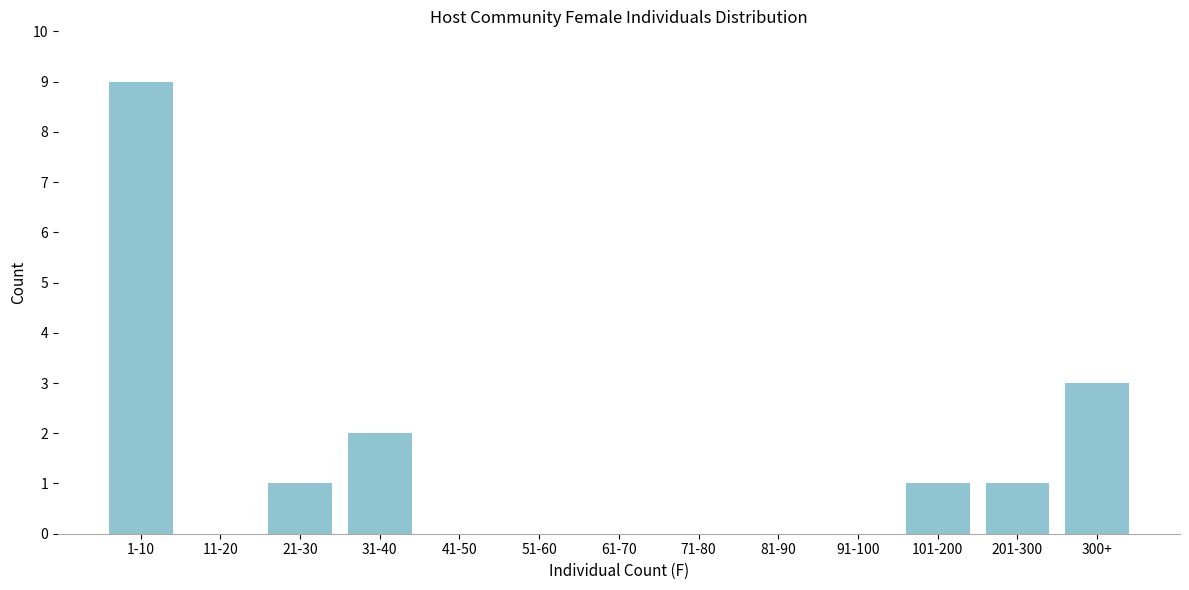

Reading left to right, what are all the values shown in this chart?

1-10=9	11-20=0	21-30=1	31-40=2	41-50=0	51-60=0	61-70=0	71-80=0	81-90=0	91-100=0	101-200=1	201-300=1	300+=3